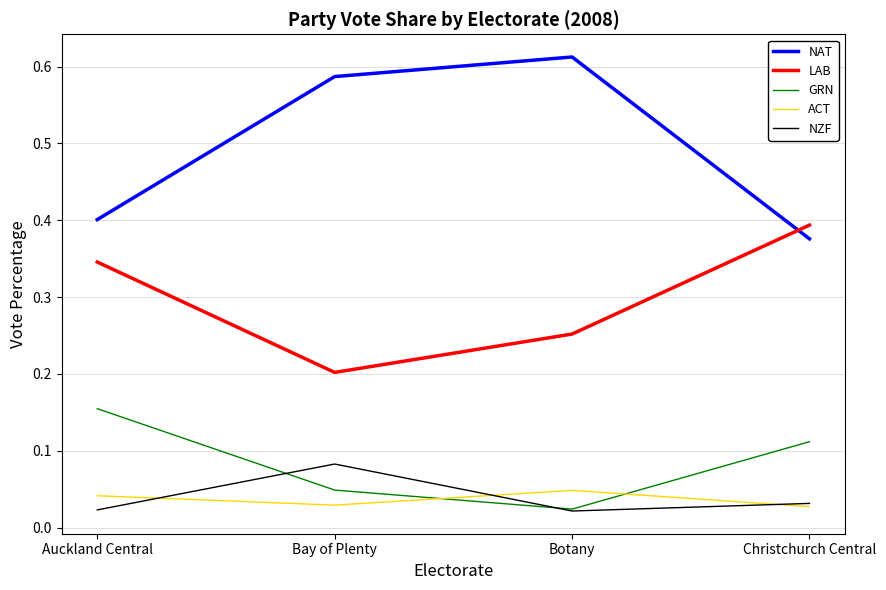

True or false: NAT has more than 1 interior local peaks.

False